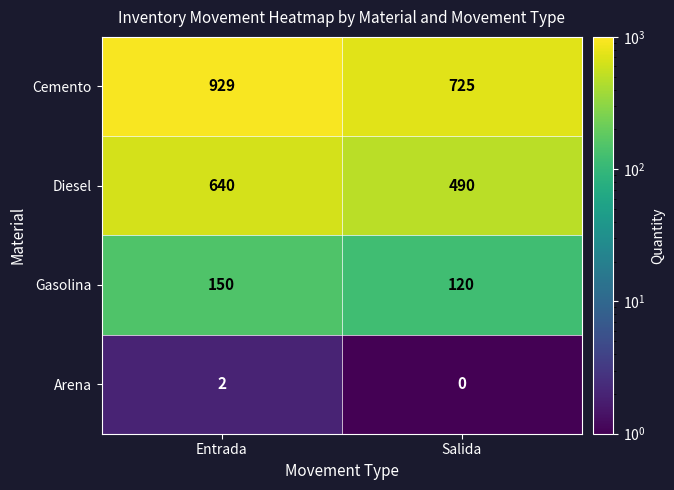

Which category has the highest value across all series?

Entrada